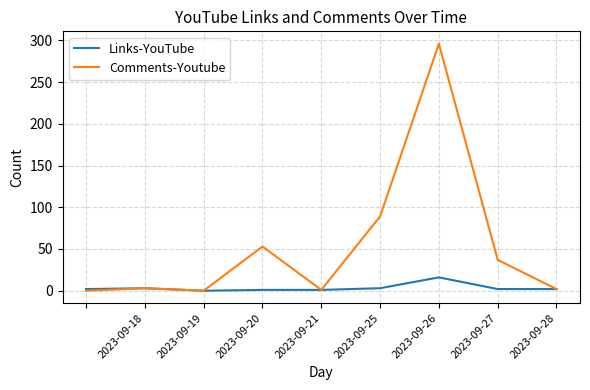

What is the difference between the maximum and minimum values in the Links-YouTube series?

16